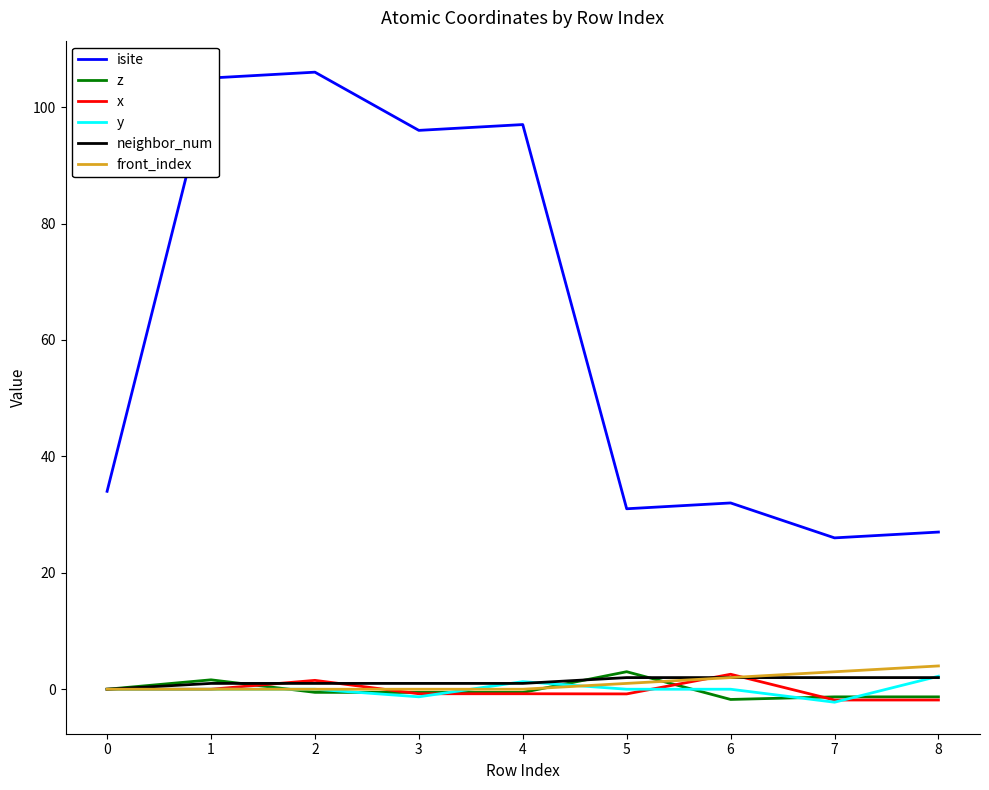

True or false: z and isite intersect in this chart.

False